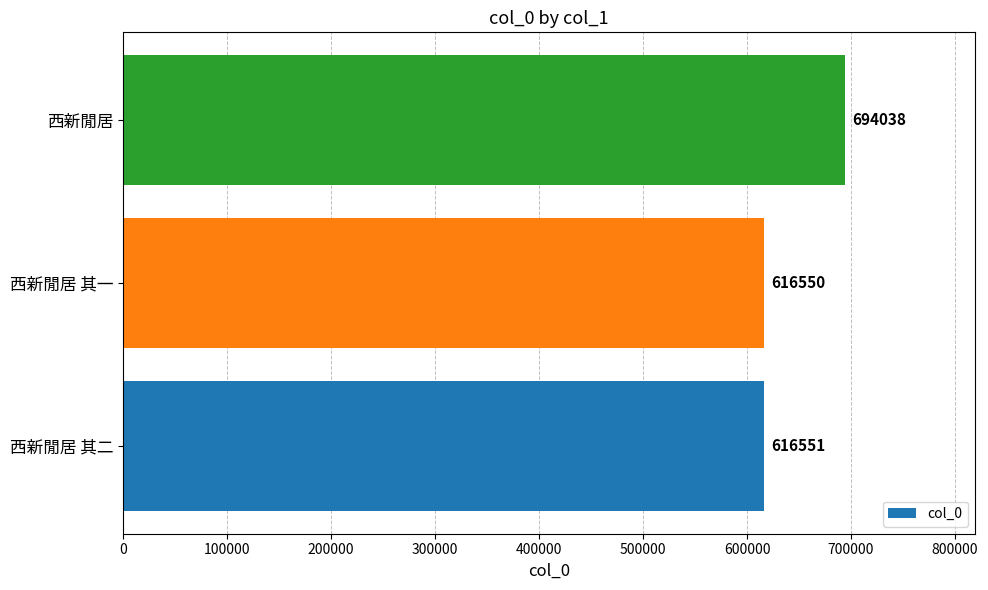

What is the sum of all values?

1927139